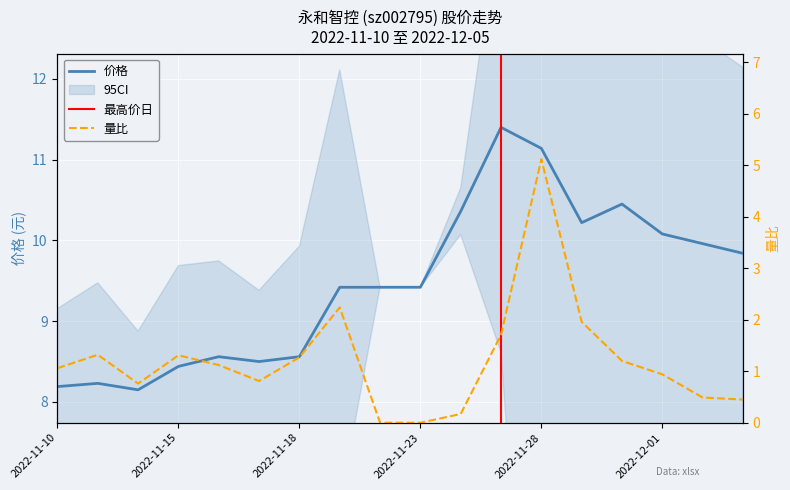

At which category does 量比 reach its first local valley?

2022-11-14